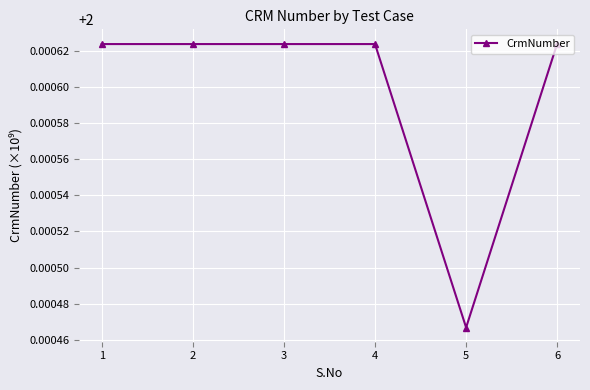

Which category has the lowest value across all series?

5